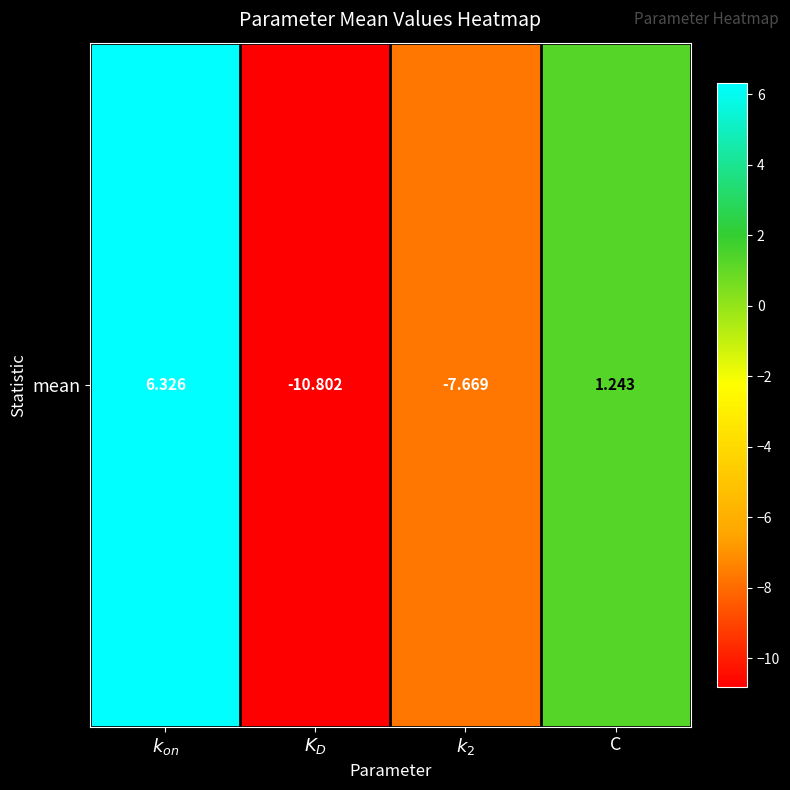

Reading left to right, extract all data points from this chart.

6.3	-10.8	-7.7	1.2